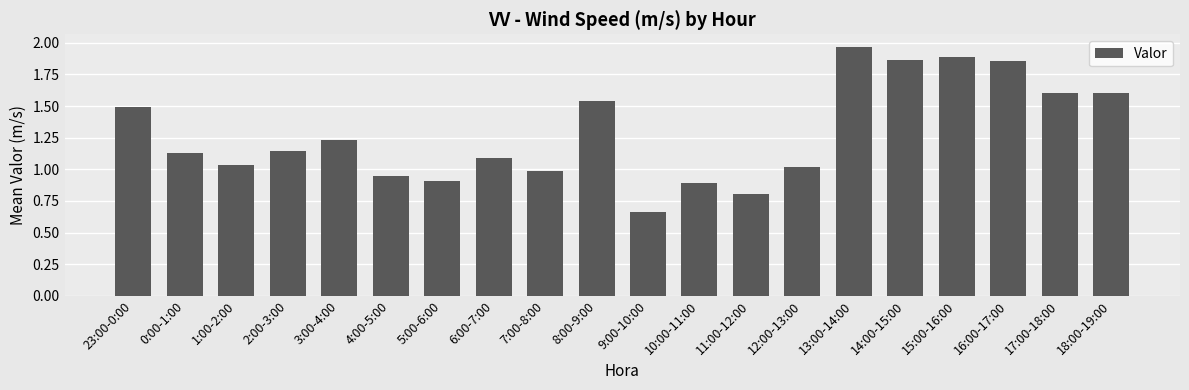

The value at 2:00-3:00 is 1.1. True or false?

True